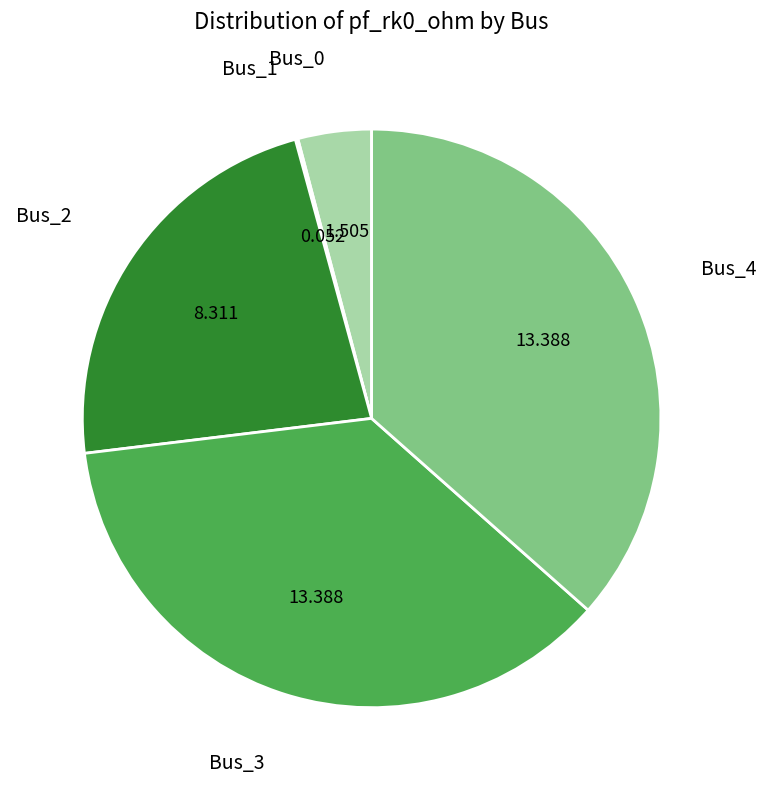

Is there any slice that represents more than half of the pie?

No